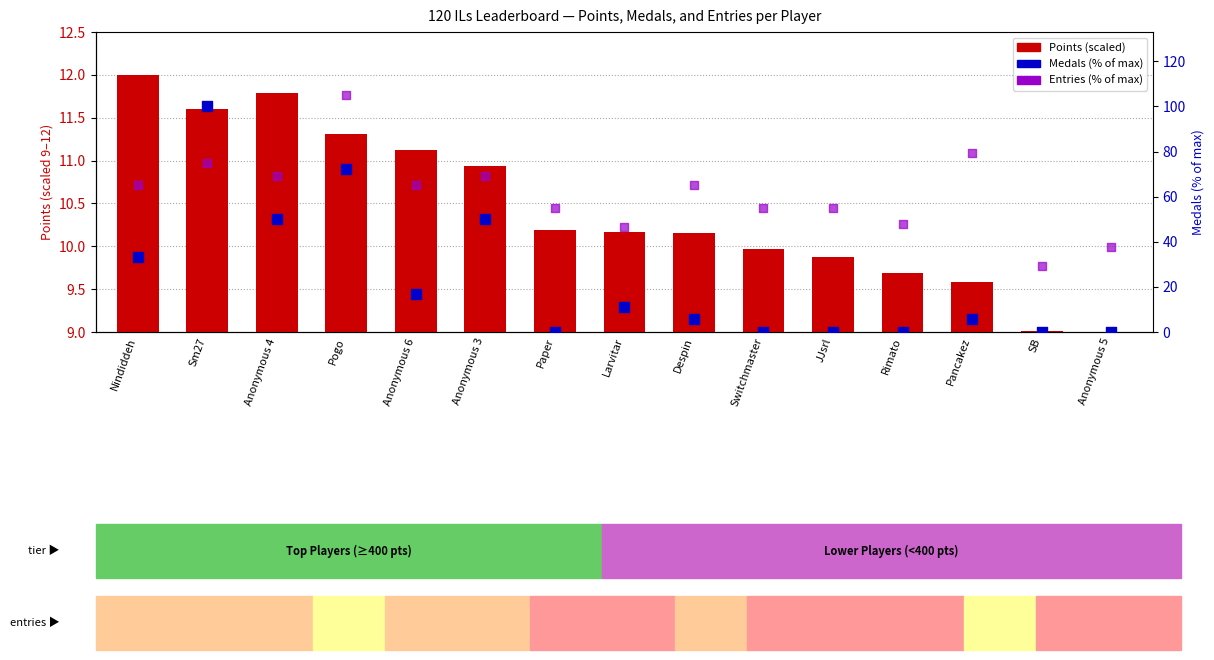

At how many categories does at least one series exceed 42?

13